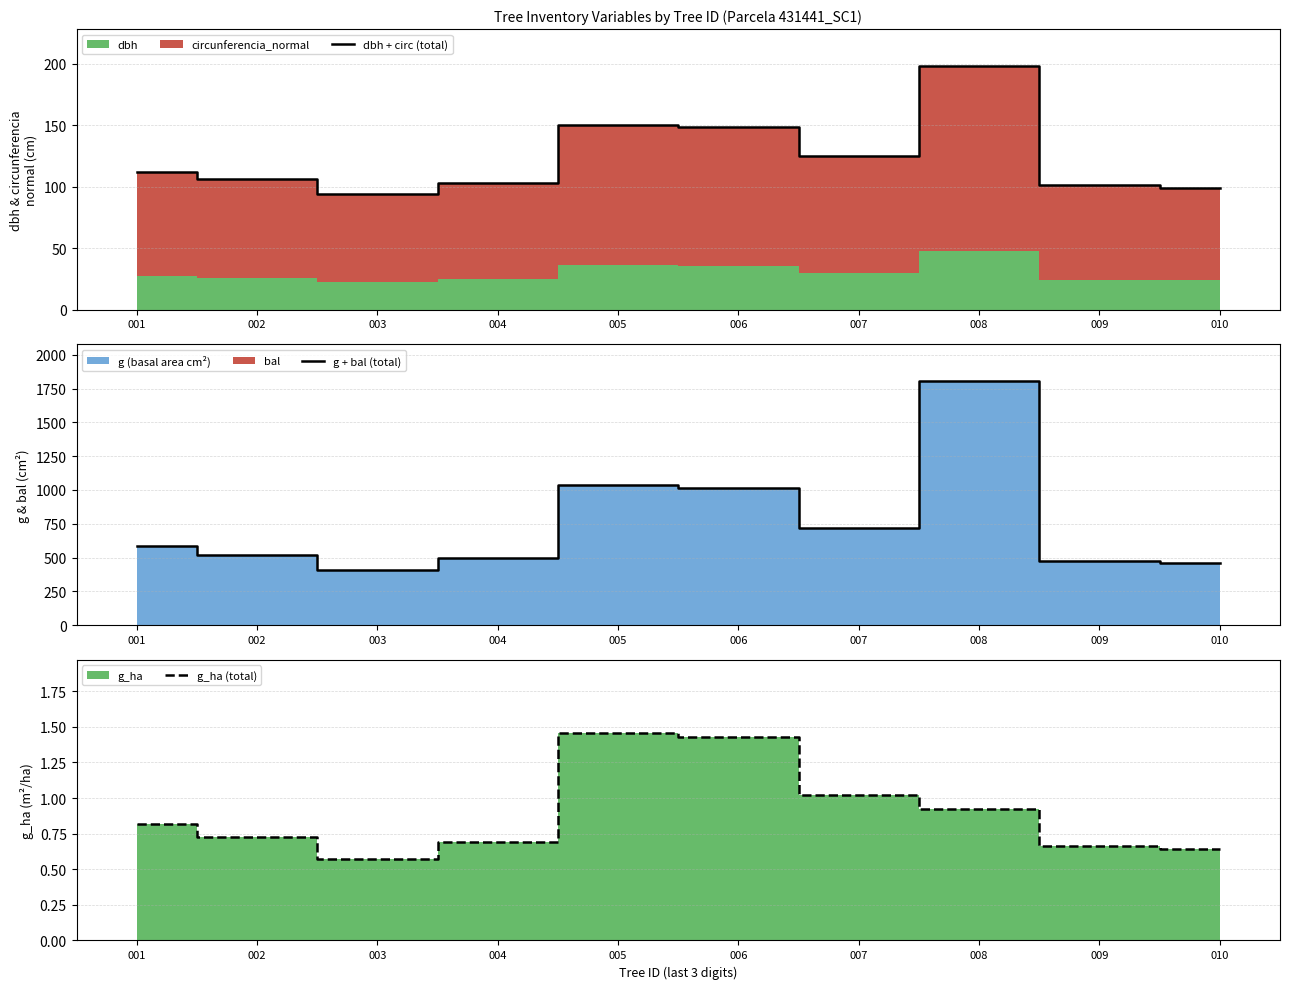

Reading left to right, transcribe all the data shown in this chart.

dbh + circ (total): 112.2	106.2	93.8	103.3	150.3	148.7	125.3	198.4	101.3	99.2
g + bal (total): 581.6	522.4	411.3	495.3	1034.9	1013.7	721.6	1805.9	476.6	458.2
g_ha (total): 0.8	0.7	0.6	0.7	1.5	1.4	1.0	0.9	0.7	0.6